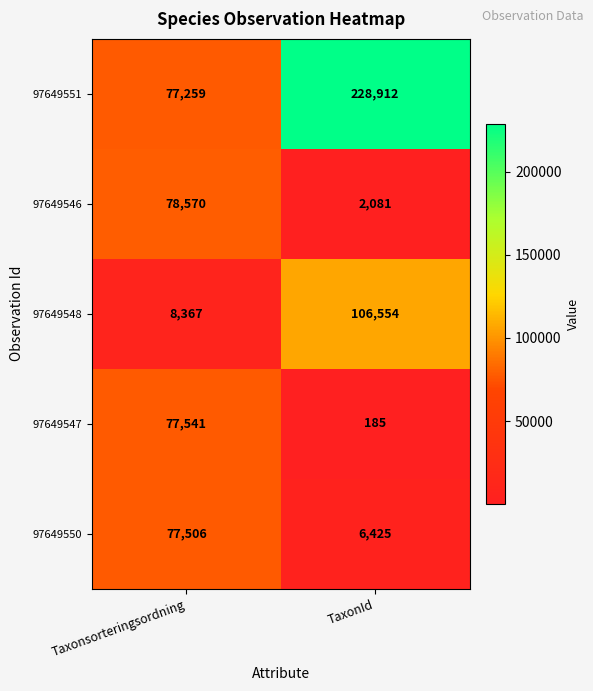

What is the difference between the 97649547 values at Taxonsorteringsordning and TaxonId?

77356